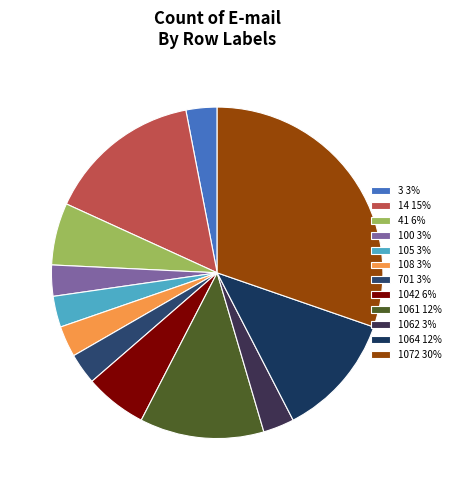

What is the change in value from 108 to 1072?

+9